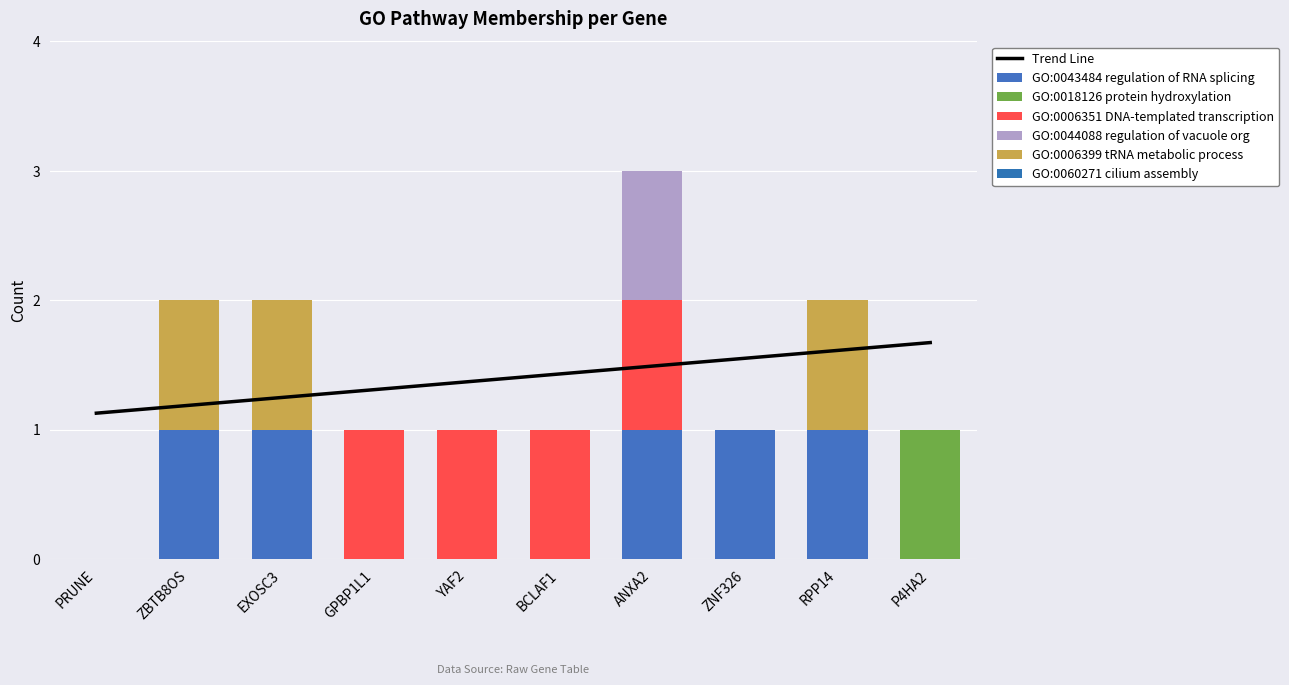

Count the GO:0018126 protein hydroxylation values in the range 0 to 1.

10